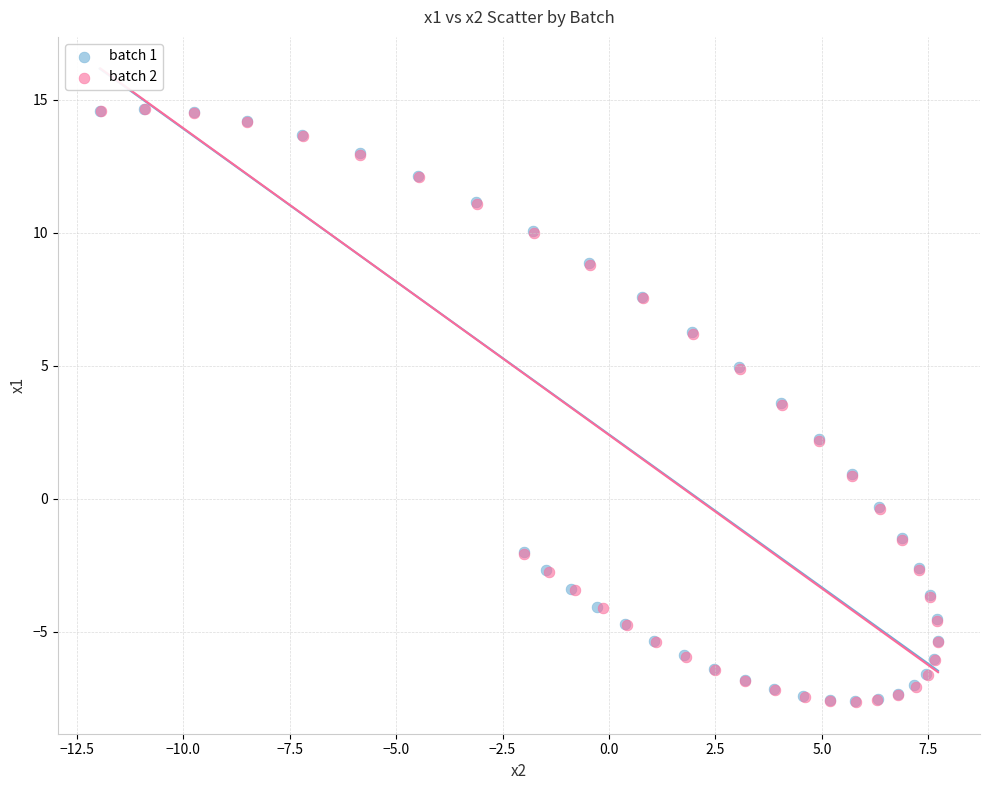

Which series has the largest Y range (max minus min)?

batch 2